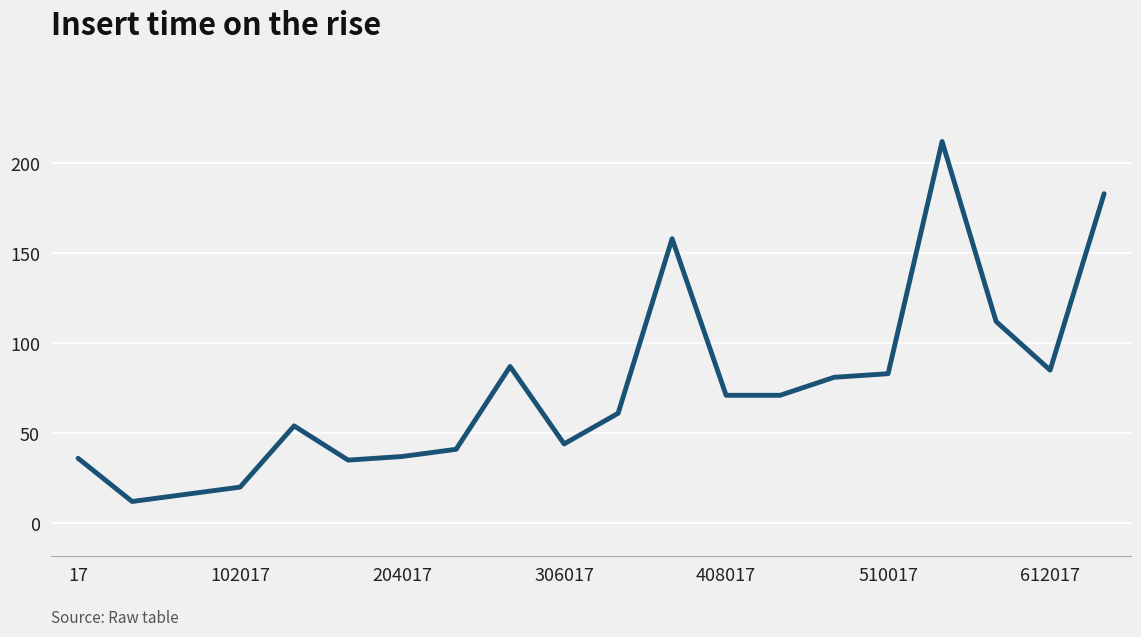

What is the maximum value shown in the chart?

212